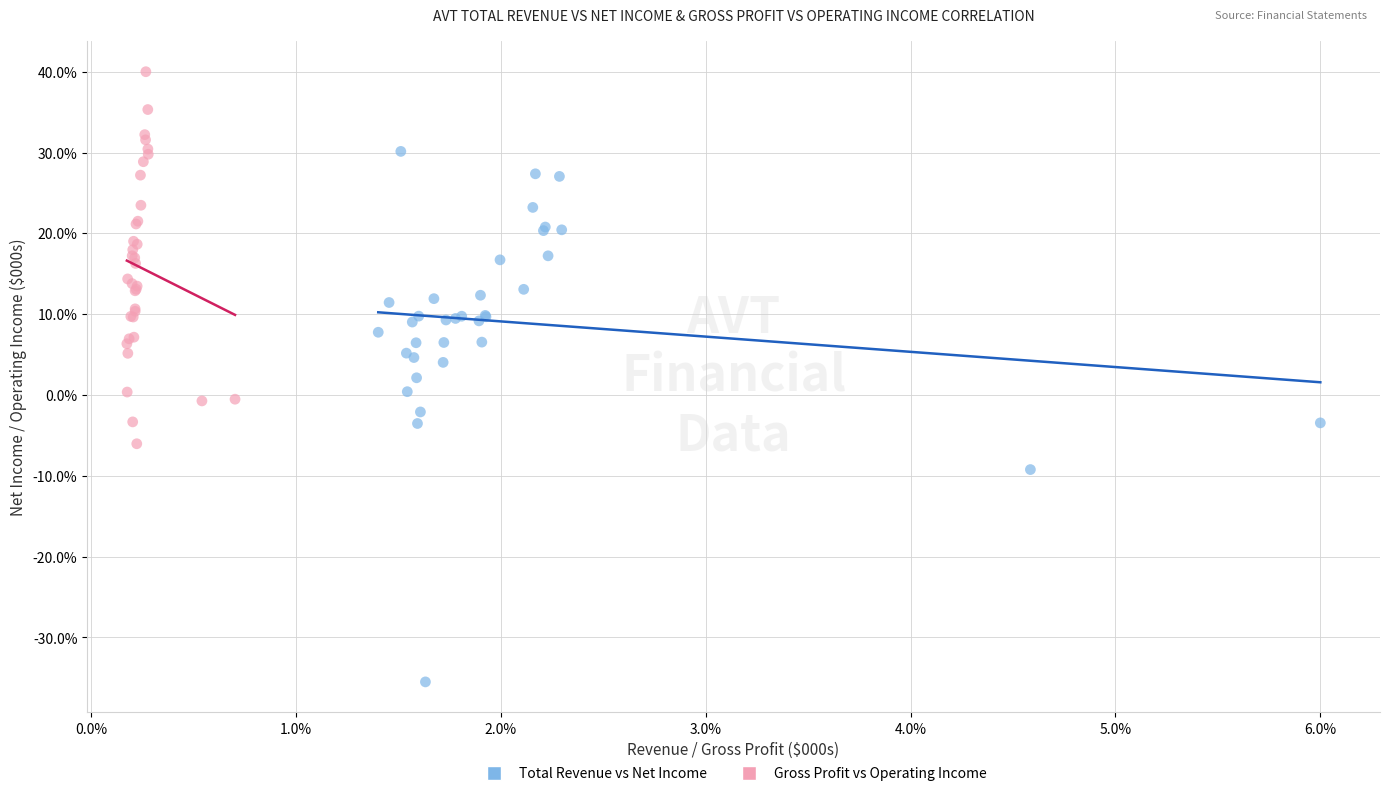

Which series contains the highest Y value?

Gross Profit vs Operating Income